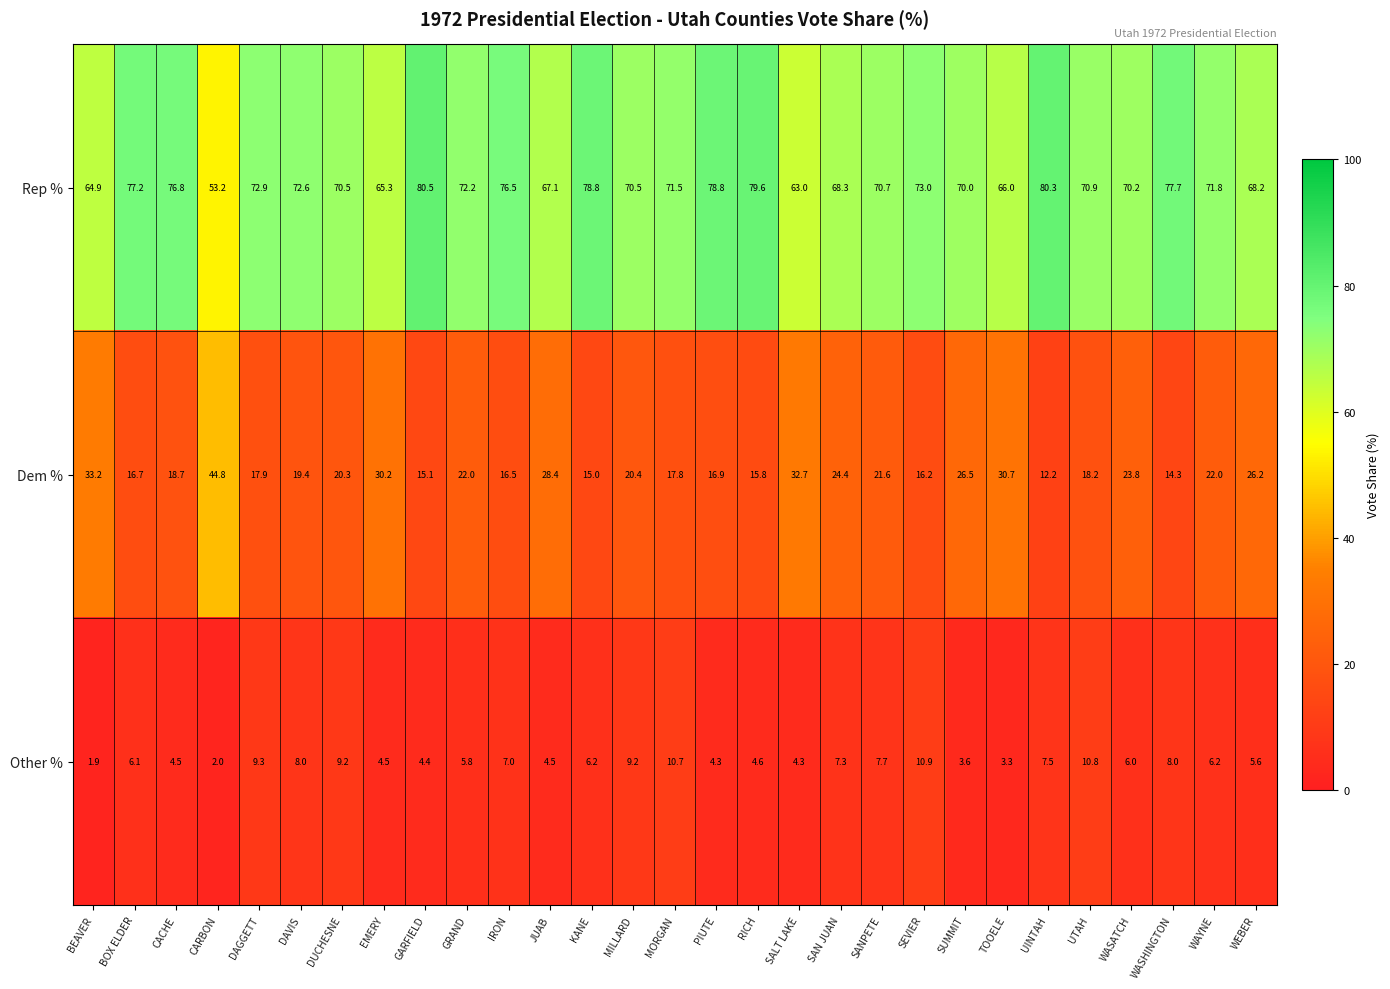

At which label does Dem % first exceed 20?

BEAVER